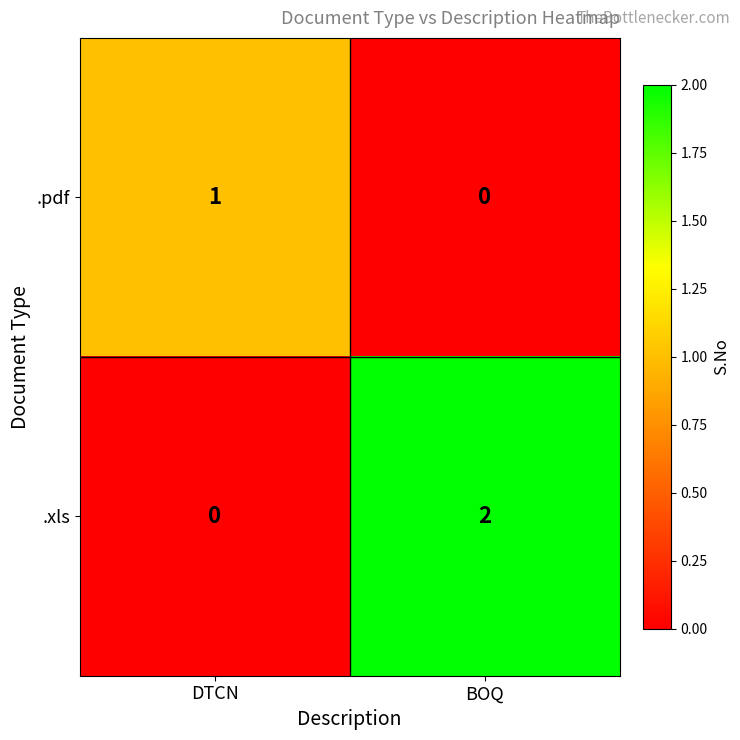

The value of .pdf at BOQ is 0. True or false?

True